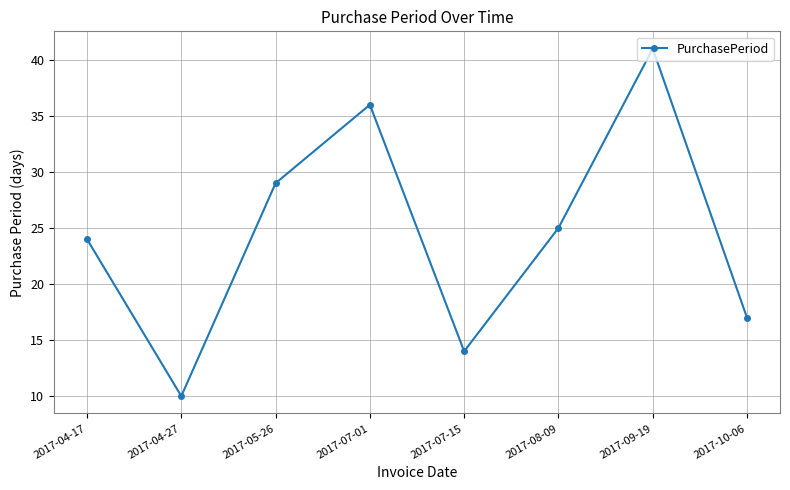

Reading left to right, extract all data points from this chart.

24	10	29	36	14	25	41	17